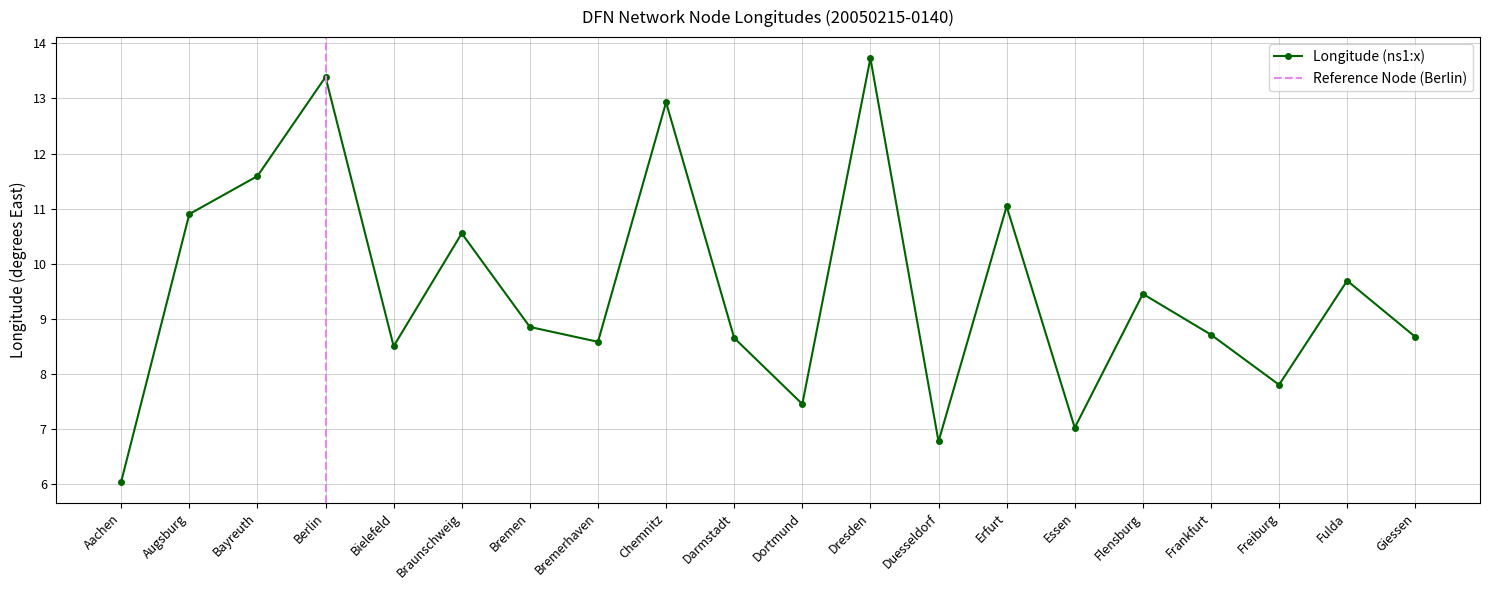

How many interior local valleys (lower than both neighbors) does the data have?

6